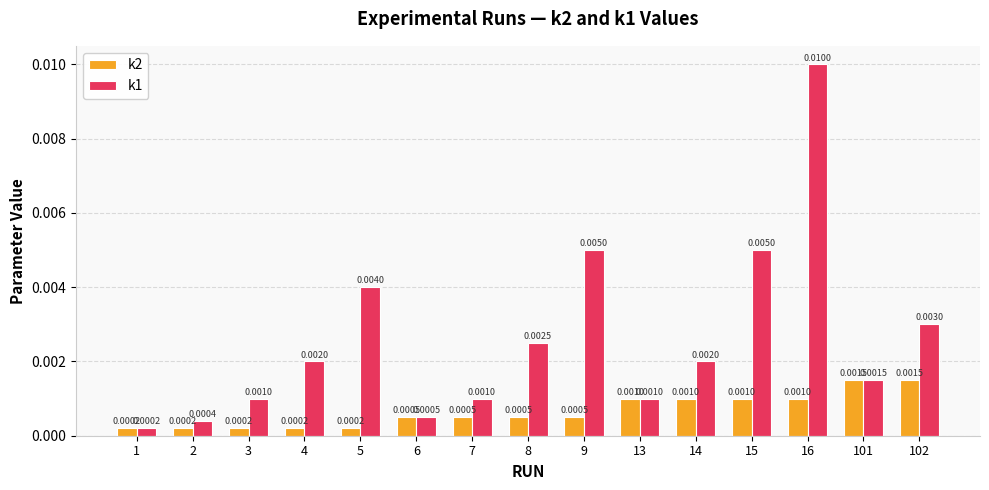

Where is k1 nearest to the value 0?

1